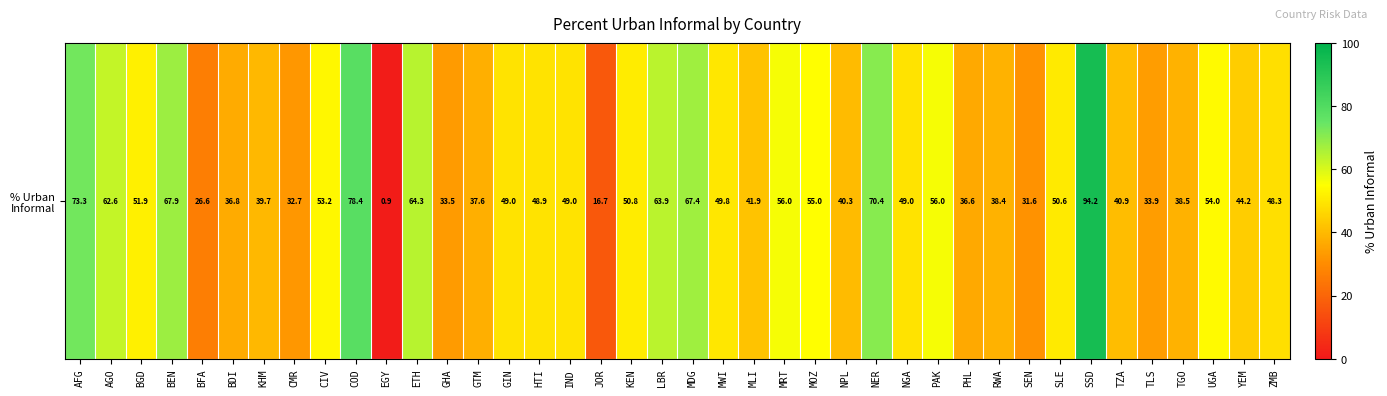

Reading right to left, extract all data points from this chart.

ZMB=48.3	YEM=44.2	UGA=54.0	TGO=38.5	TLS=33.9	TZA=40.9	SSD=94.2	SLE=50.6	SEN=31.6	RWA=38.4	PHL=36.6	PAK=56.0	NGA=49.0	NER=70.4	NPL=40.3	MOZ=55.0	MRT=56.0	MLI=41.9	MWI=49.8	MDG=67.4	LBR=63.9	KEN=50.8	JOR=16.7	IND=49.0	HTI=48.9	GIN=49.0	GTM=37.6	GHA=33.5	ETH=64.3	EGY=0.9	COD=78.4	CIV=53.2	CMR=32.7	KHM=39.7	BDI=36.8	BFA=26.6	BEN=67.9	BGD=51.9	AGO=62.6	AFG=73.3